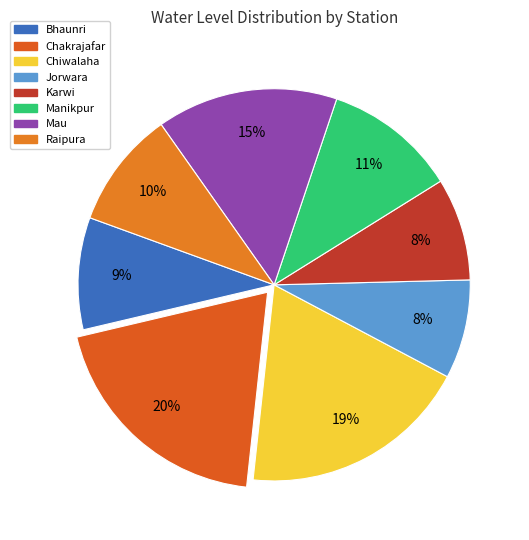

What percentage do Jorwara and Chiwalaha together represent?

27.1%